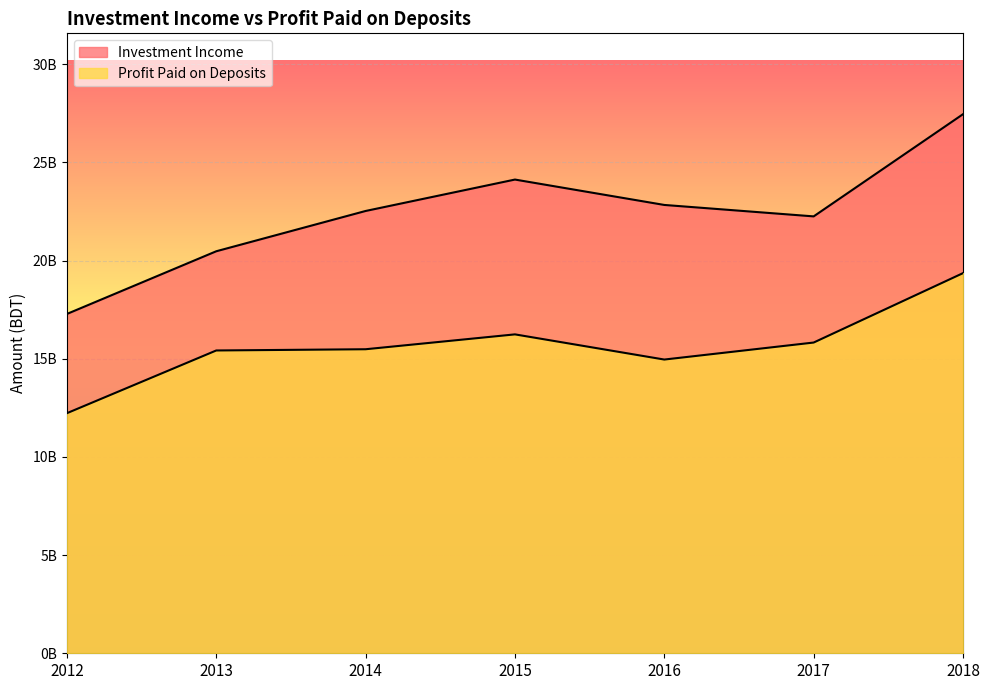

Reading left to right, list all the values displayed in this chart.

Investment Income: 17283330742	20476318100	22528535941	24128807323	22835808440	22253054189	27458085467
Profit Paid on Deposits: 12228664694	15423468739	15486170797	16243201270	14961123536	15827217338	19362399197